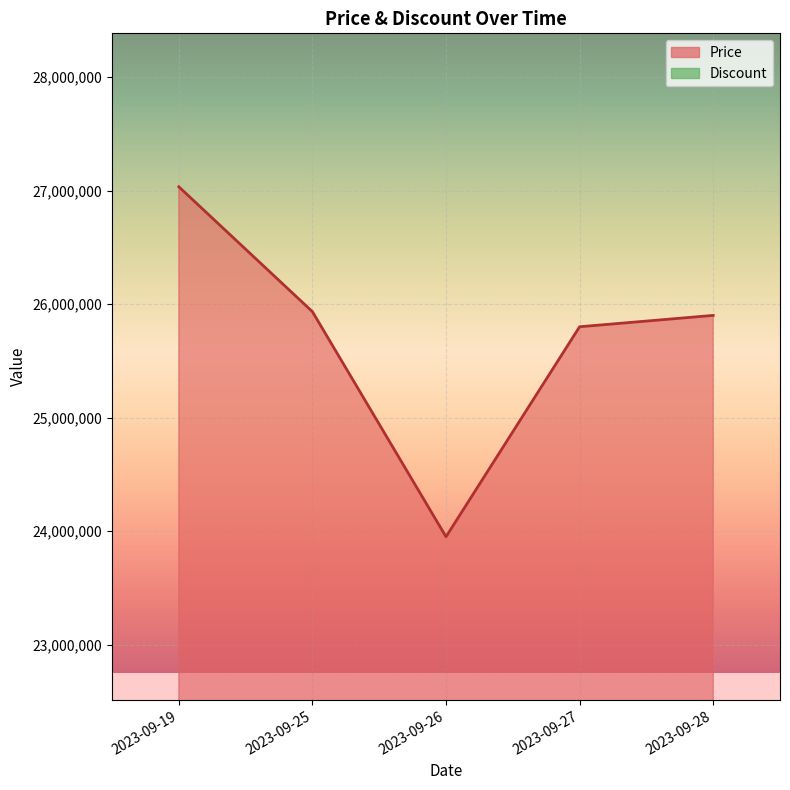

Rank the categories by value from lowest to highest.

2023-09-26, 2023-09-27, 2023-09-28, 2023-09-25, 2023-09-19